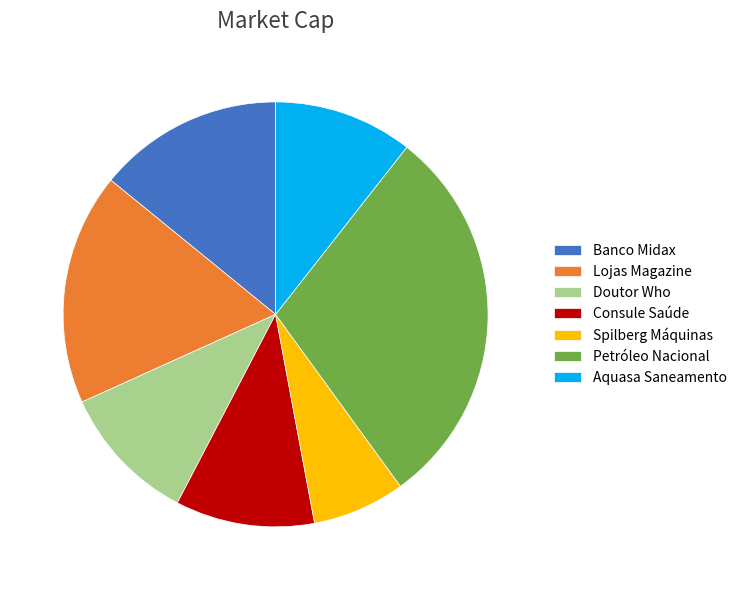

Which has a higher value, Petróleo Nacional or Spilberg Máquinas?

Petróleo Nacional